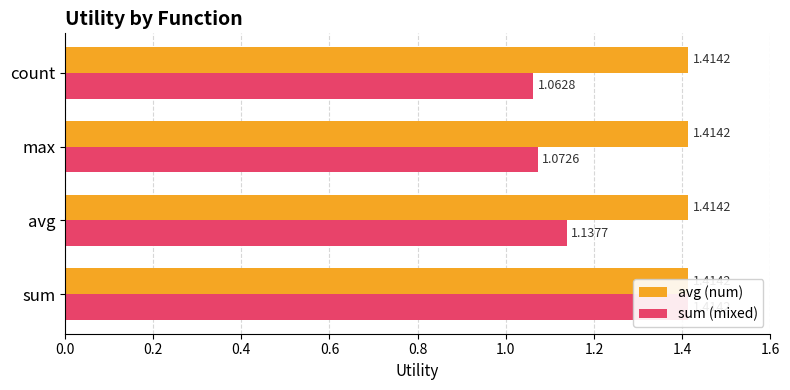

At how many categories does at least one series exceed 0?

4